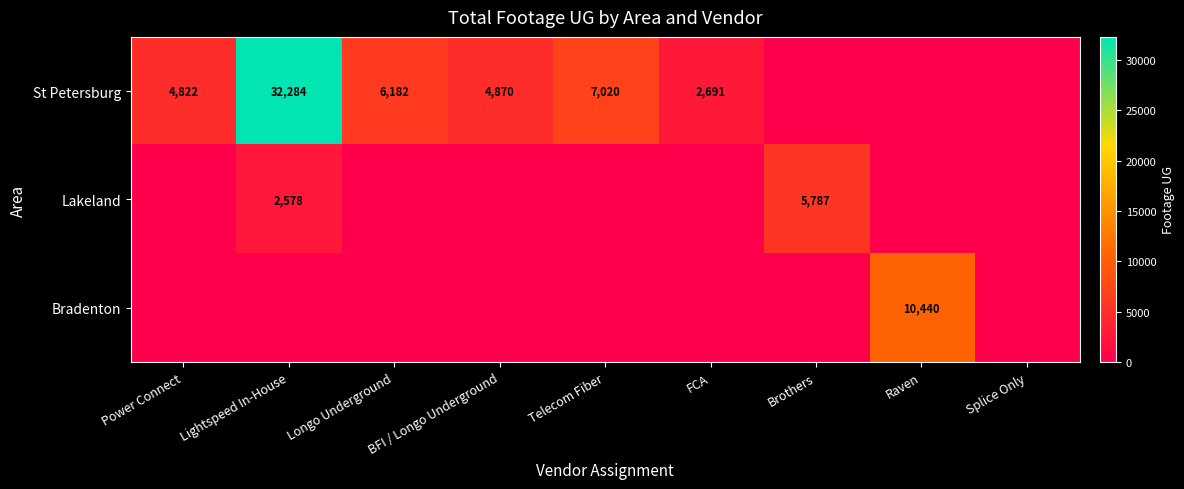

The St Petersburg series shows 4870 at BFI / Longo Underground. True or false?

True